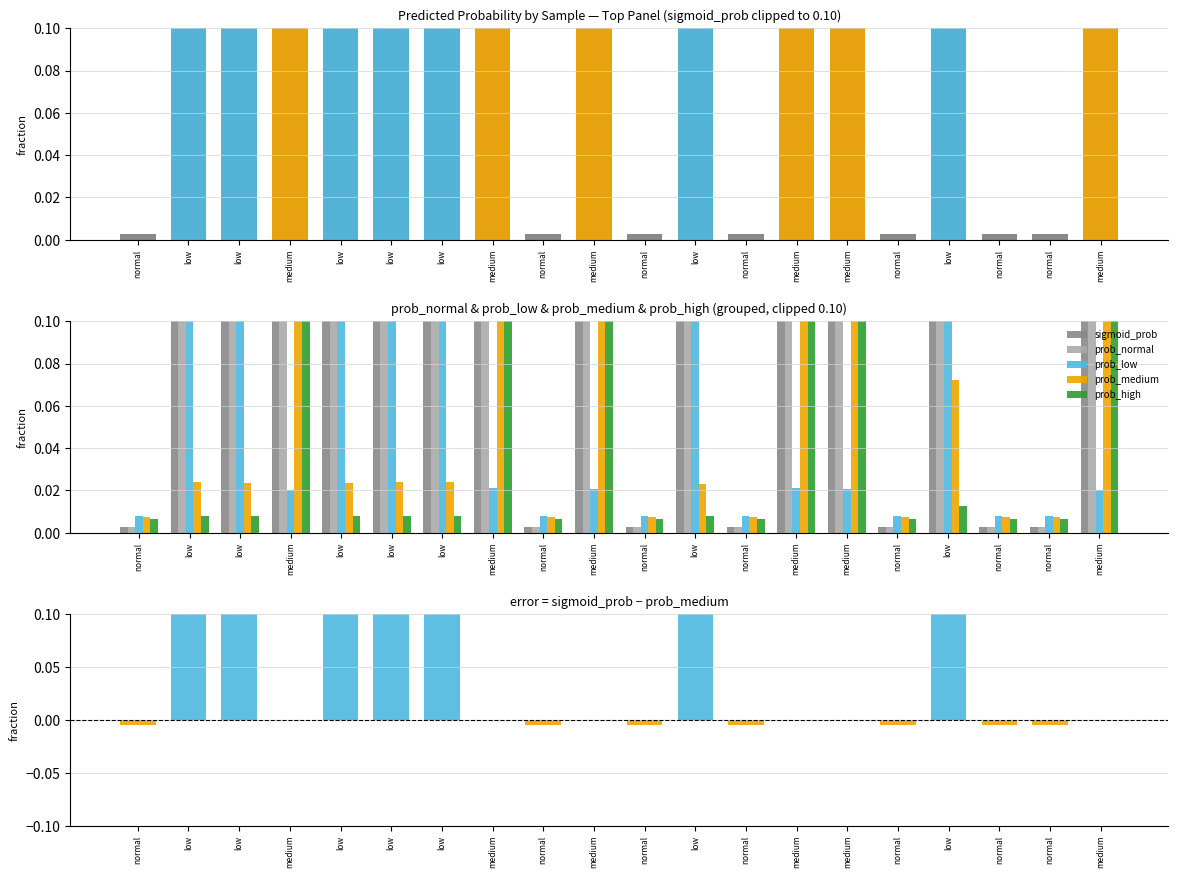

What is the sum of the prob_normal values at low and medium?

2.0